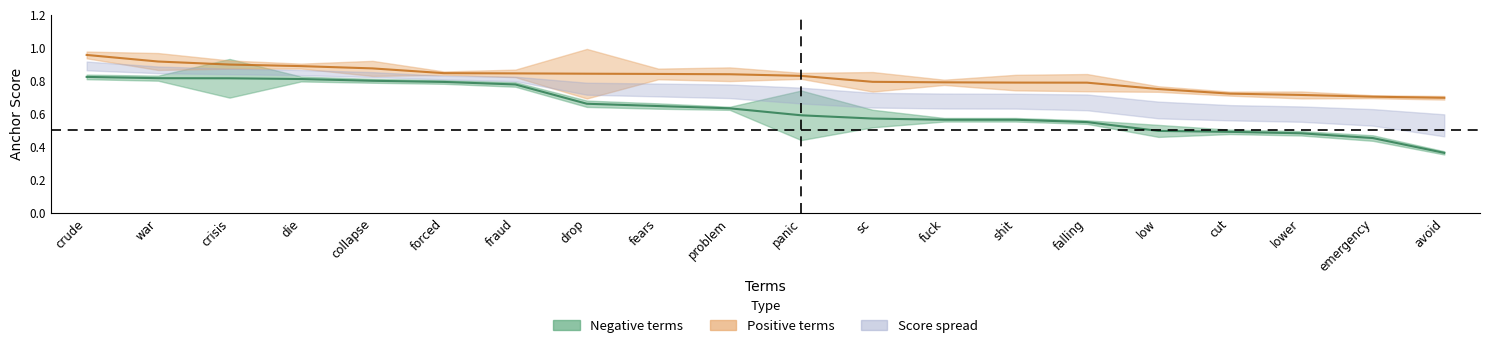

Rank the categories by anchor_score_negative value from lowest to highest.

avoid, emergency, lower, cut, low, falling, fuck, shit, sc, panic, problem, fears, drop, fraud, forced, collapse, die, crisis, war, crude